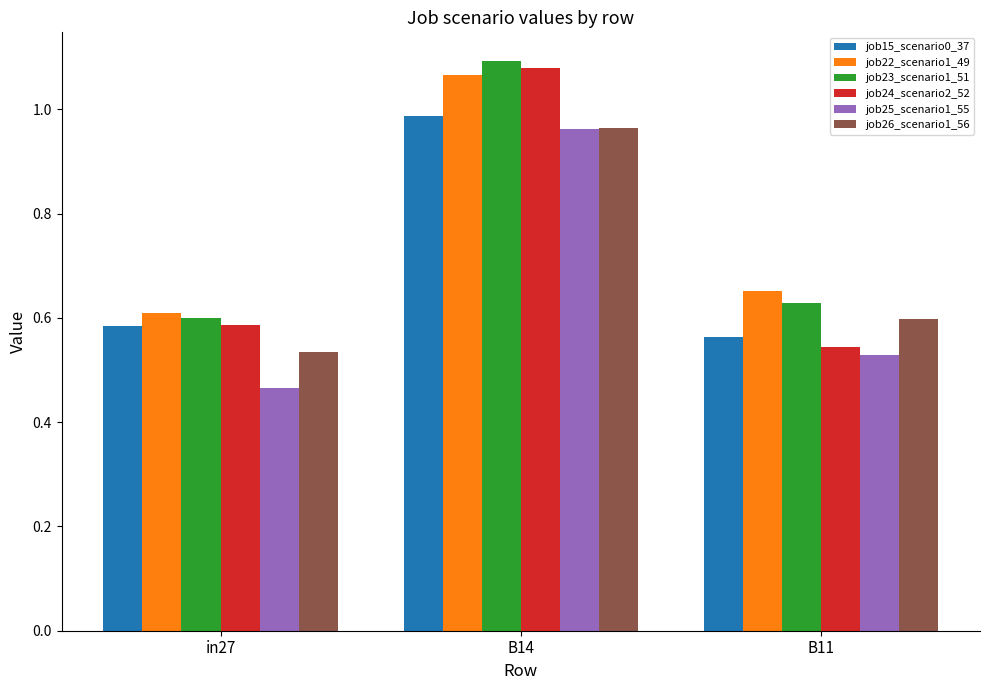

What are all the series names shown in the legend?

job15_scenario0_37, job22_scenario1_49, job23_scenario1_51, job24_scenario2_52, job25_scenario1_55, job26_scenario1_56